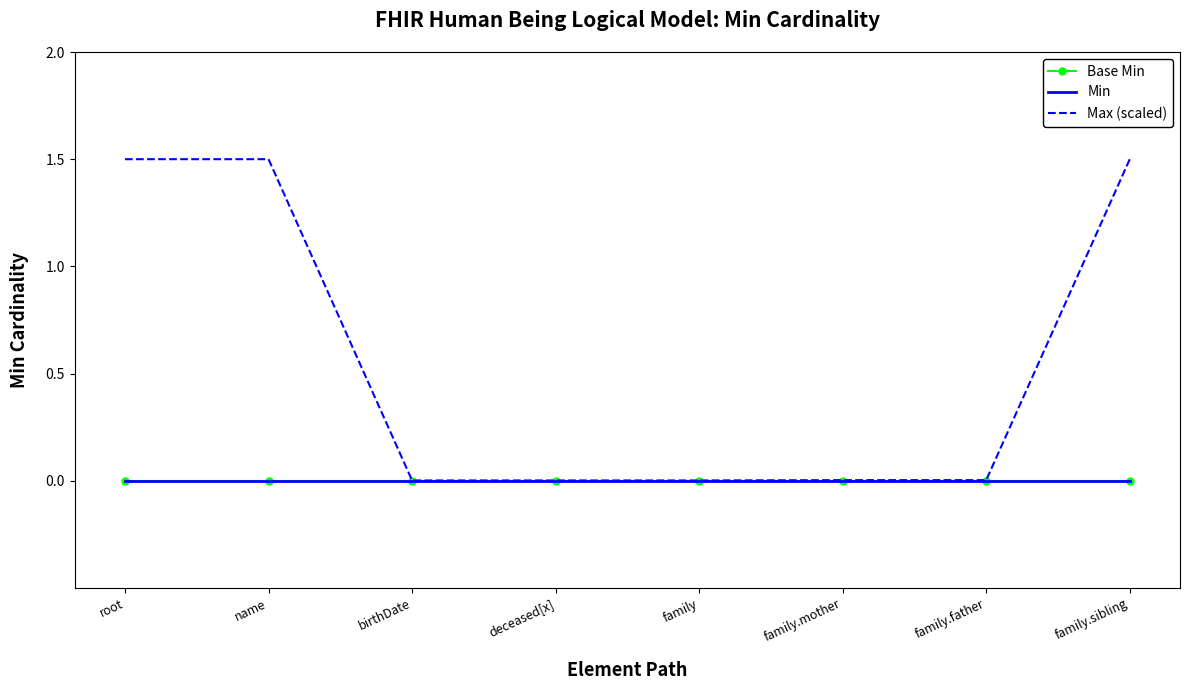

At family.sibling, list the series in order from largest to smallest.

Max (scaled), Base Min, Min